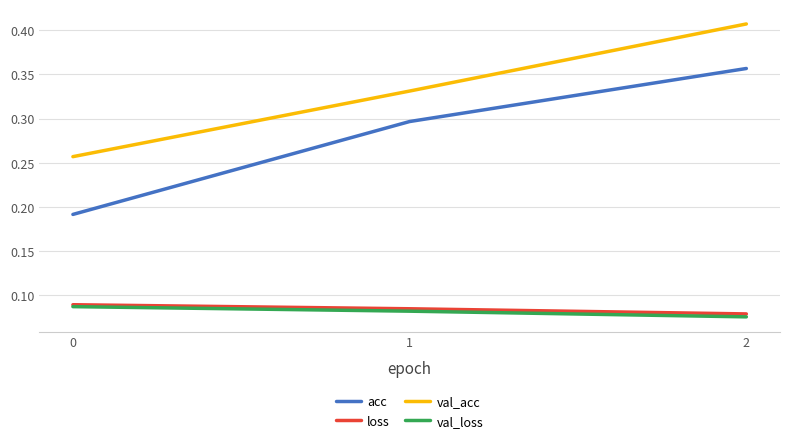

The value of loss at 1 is 0.0. True or false?

False